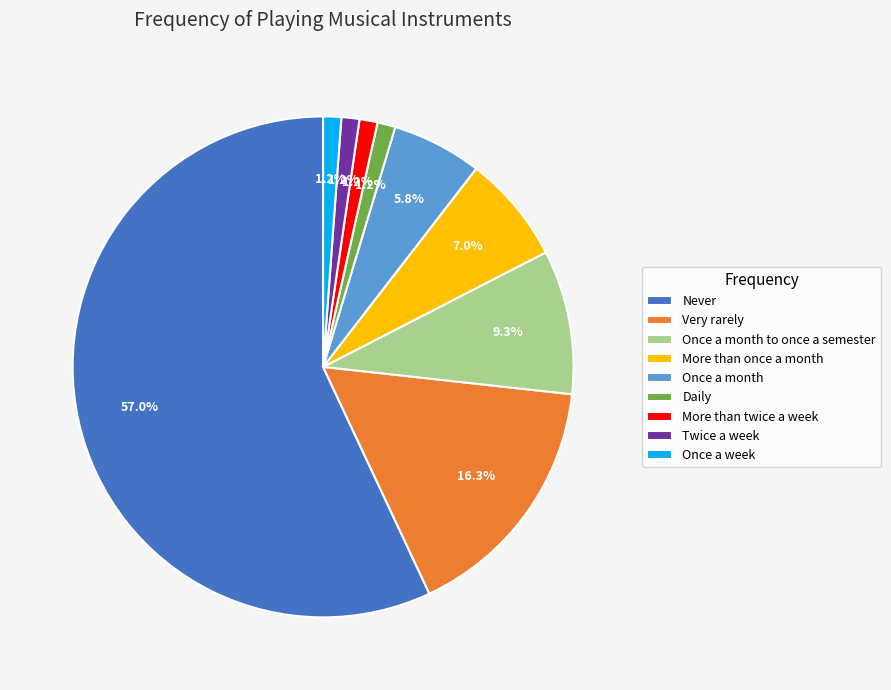

What is the total percentage of Twice a week and Once a month?

7.0%